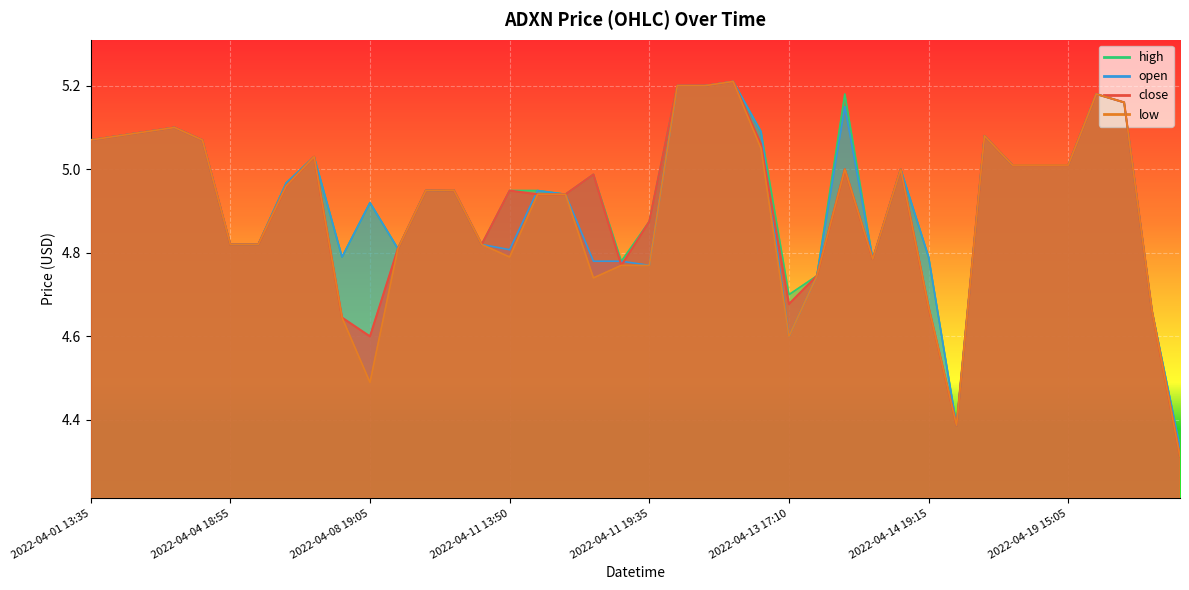

List the series in order of their peak value, lowest first.

close, high, low, open